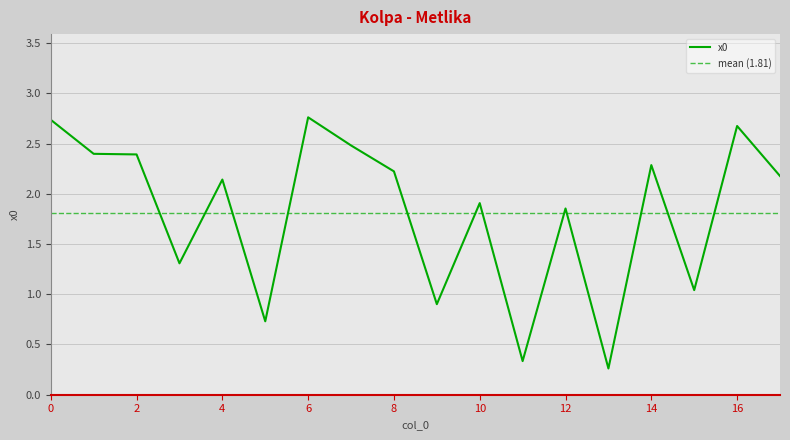

The value at 12 is 1.9. True or false?

True